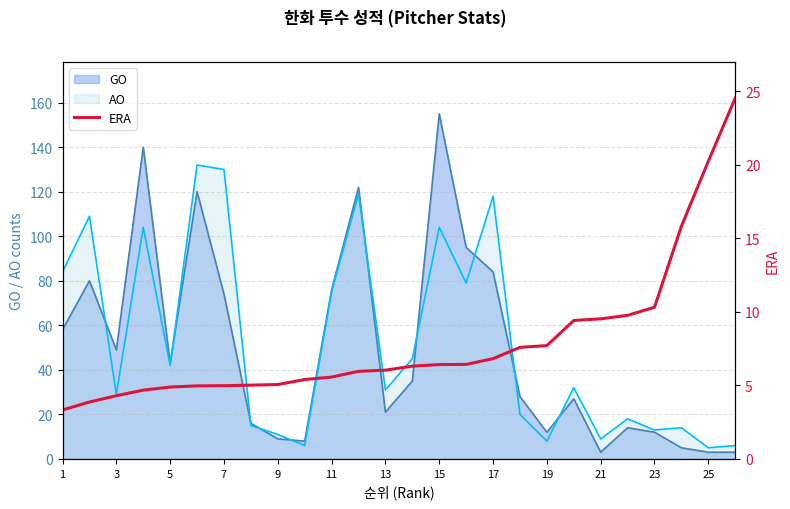

Is it true that GO equals 12 at 23?

True